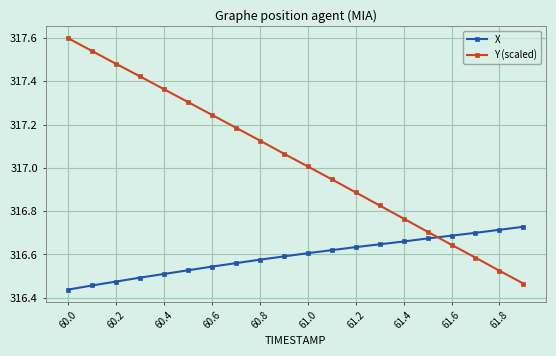

What is the difference between the maximum and minimum values in the Y (scaled) series?

1.1